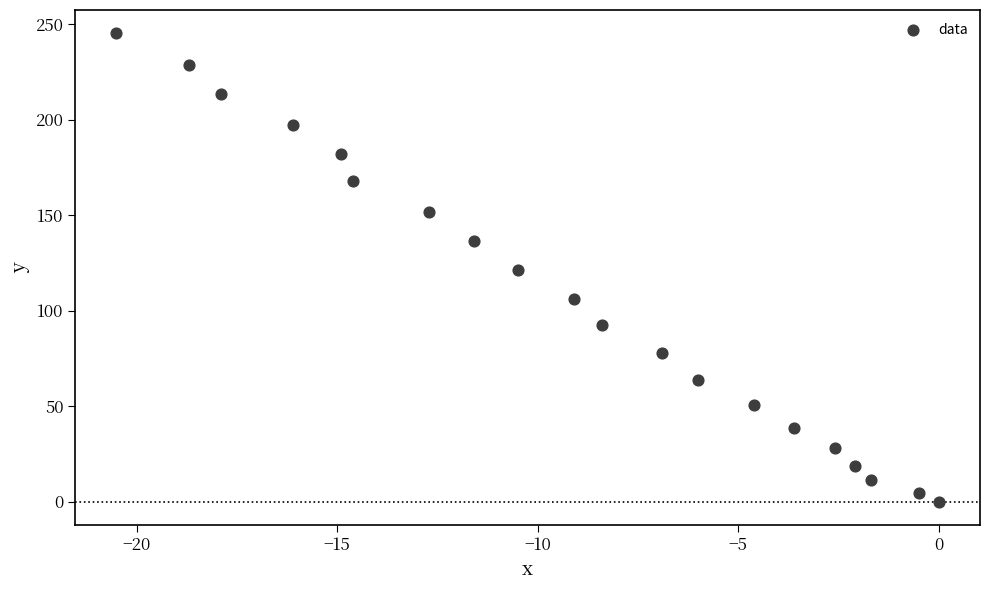

What is the range of X values (max minus min)?

20.5